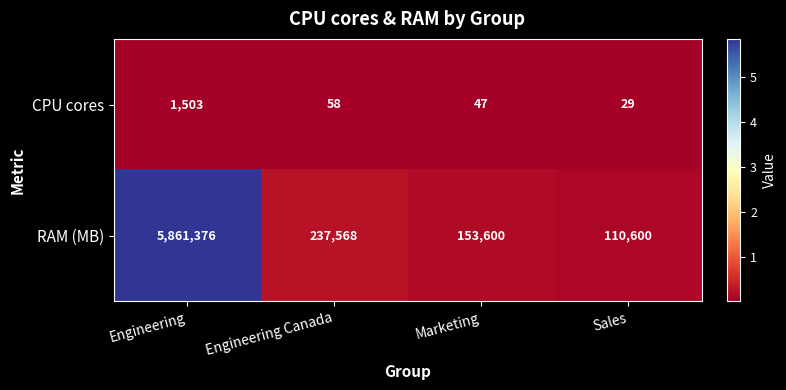

What is the difference between the RAM (MB) values at Sales and Engineering?

5750776